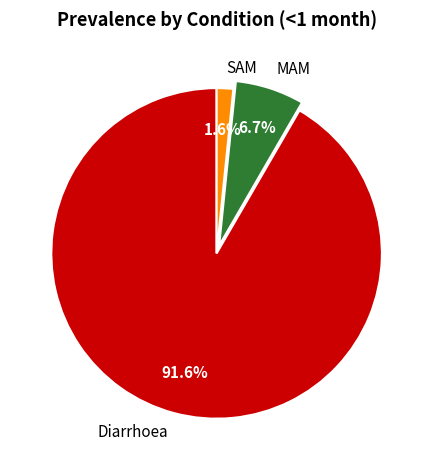

Which slice is the smallest?

SAM